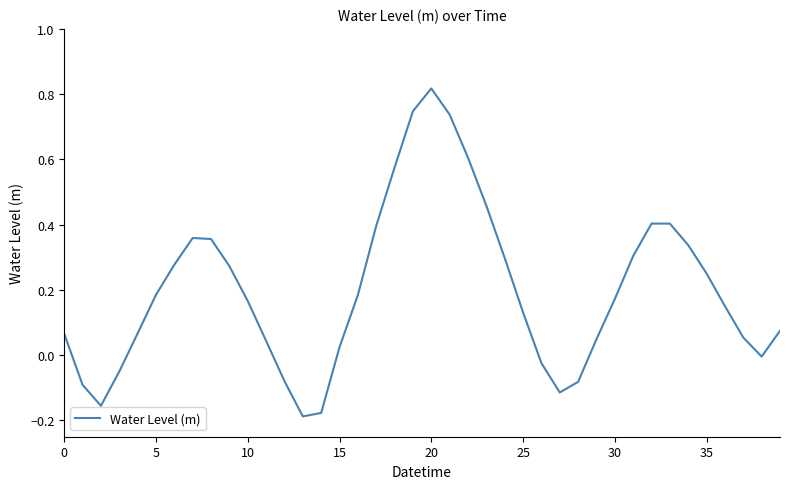

What is the difference between the maximum and minimum values?

1.0